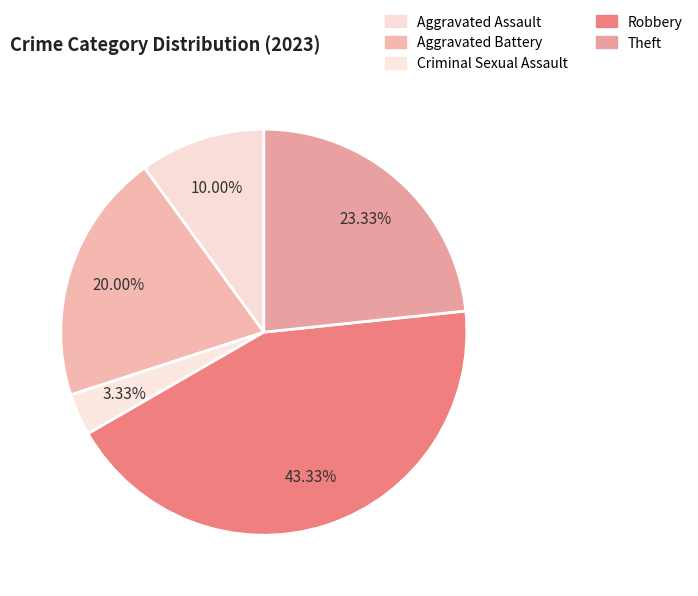

To the nearest percent, what is the difference between the Theft and Robbery slice percentages?

20%